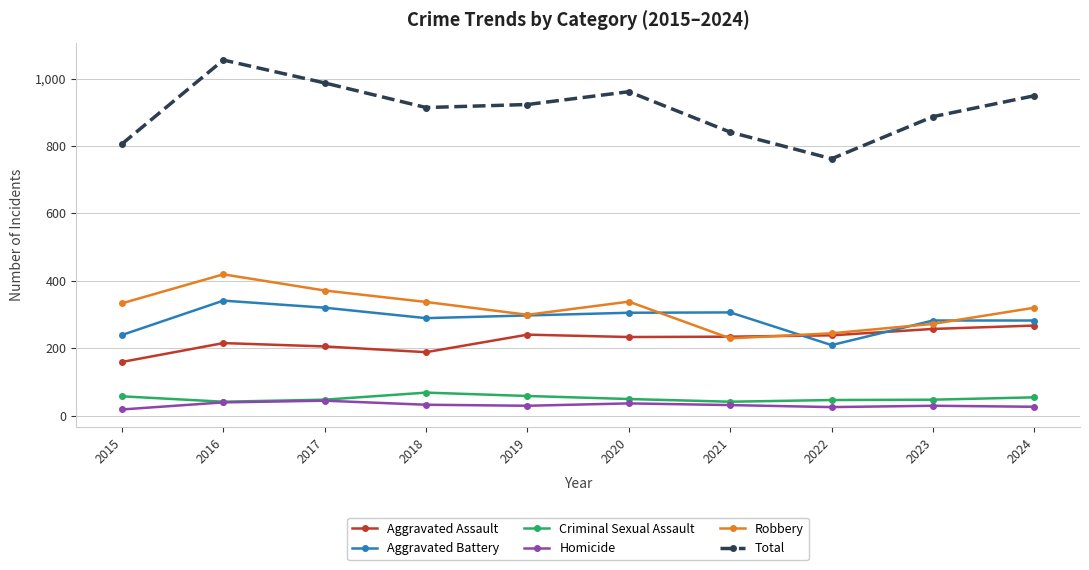

Read the Aggravated Battery value at 2023, to the nearest 50.

300